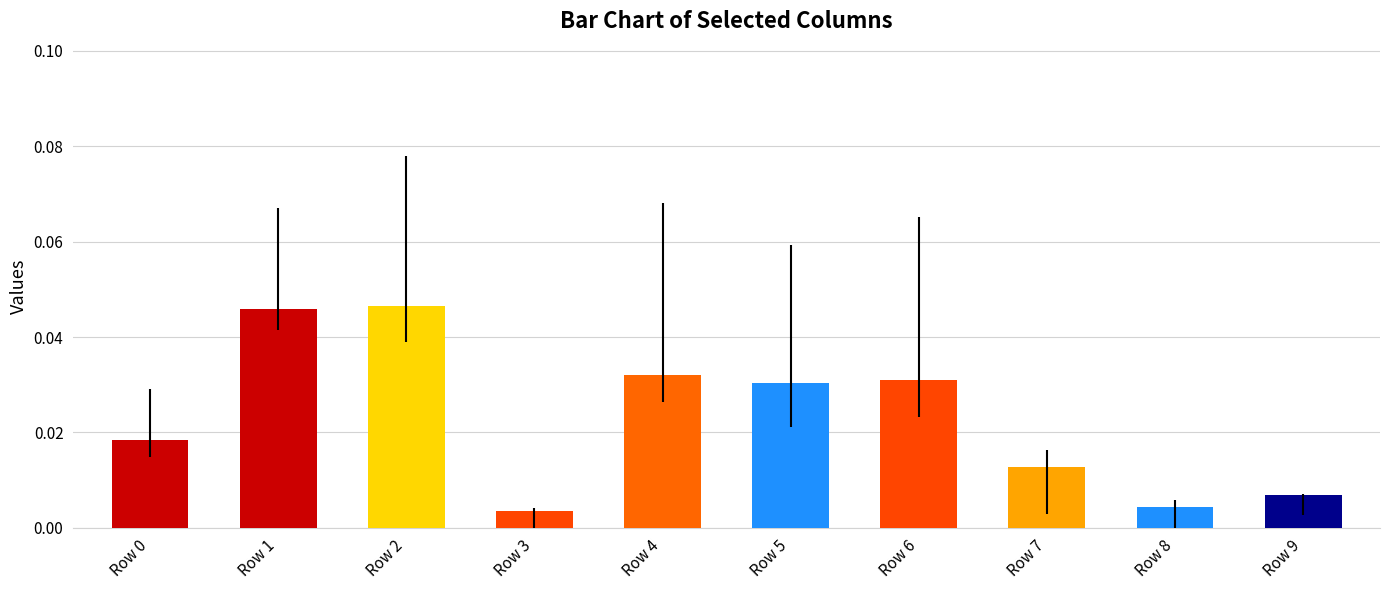

How many data points does each series have?

10